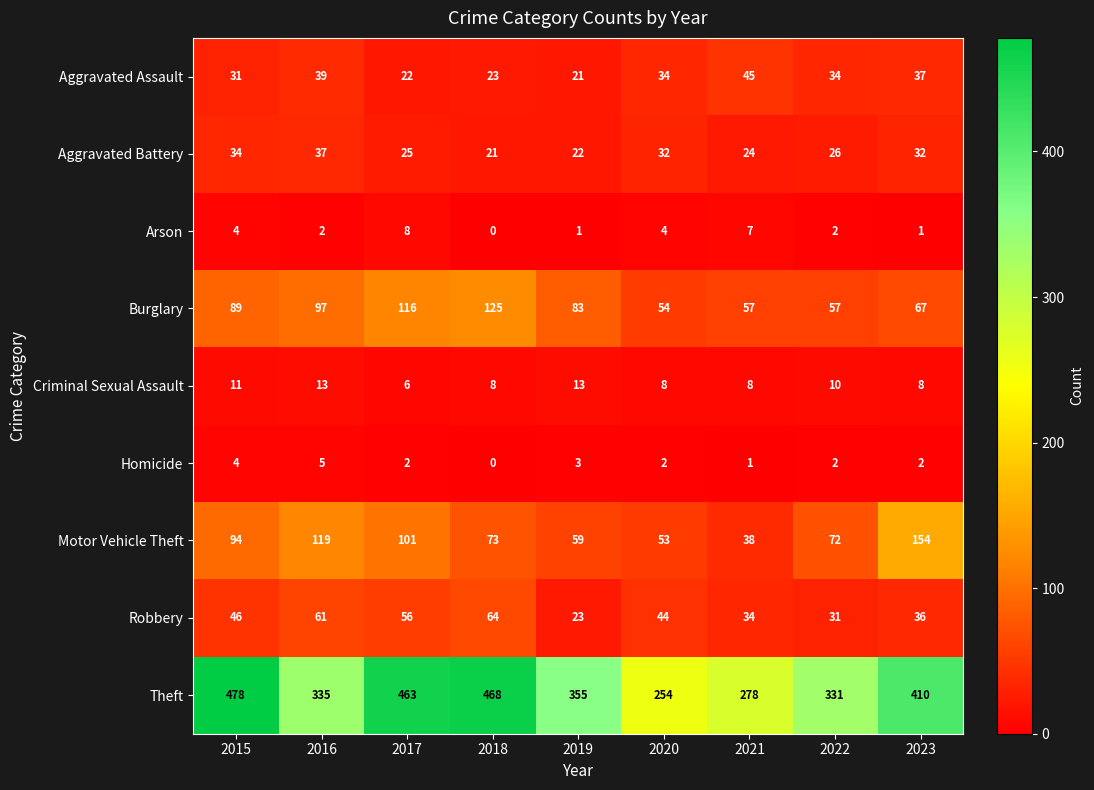

List the series in order of their peak value, highest first.

Theft, Motor Vehicle Theft, Burglary, Robbery, Aggravated Assault, Aggravated Battery, Criminal Sexual Assault, Arson, Homicide